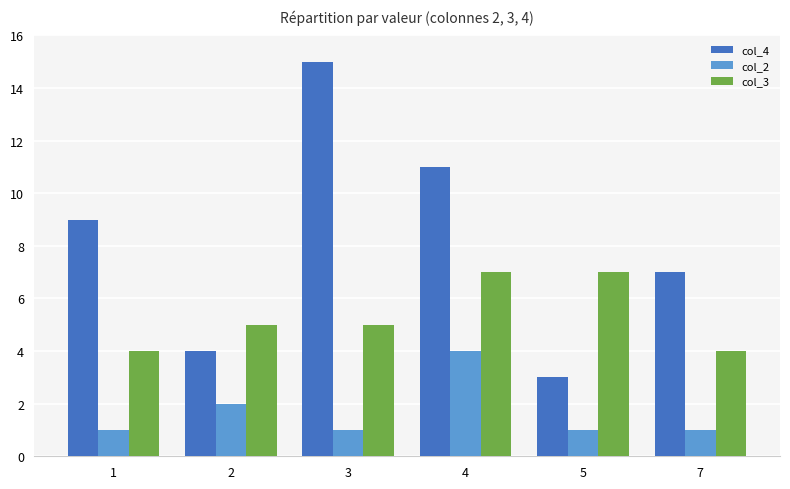

What is the minimum value shown in the chart?

1